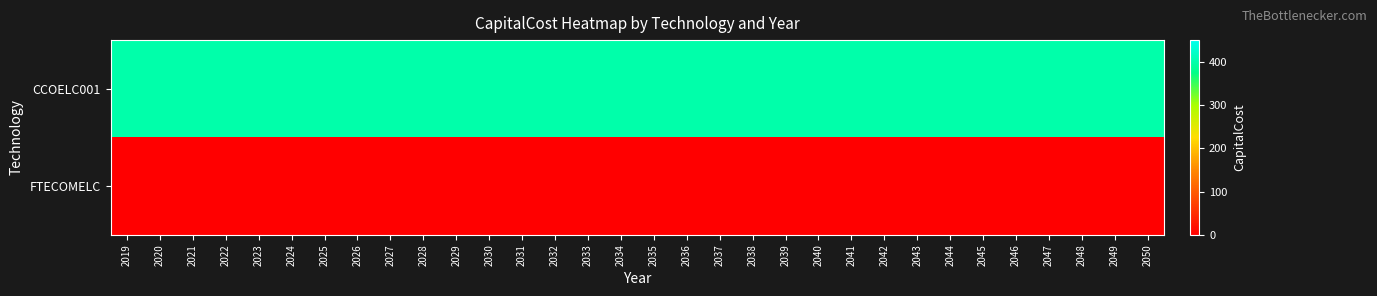

Reading left to right, list all the values displayed in this chart.

CCOELC001: 2019=400	2020=400	2021=400	2022=400	2023=400	2024=400	2025=400	2026=400	2027=400	2028=400	2029=400	2030=400	2031=400	2032=400	2033=400	2034=400	2035=400	2036=400	2037=400	2038=400	2039=400	2040=400	2041=400	2042=400	2043=400	2044=400	2045=400	2046=400	2047=400	2048=400	2049=400	2050=400
FTECOMELC: 2019=0	2020=0	2021=0	2022=0	2023=0	2024=0	2025=0	2026=0	2027=0	2028=0	2029=0	2030=0	2031=0	2032=0	2033=0	2034=0	2035=0	2036=0	2037=0	2038=0	2039=0	2040=0	2041=0	2042=0	2043=0	2044=0	2045=0	2046=0	2047=0	2048=0	2049=0	2050=0